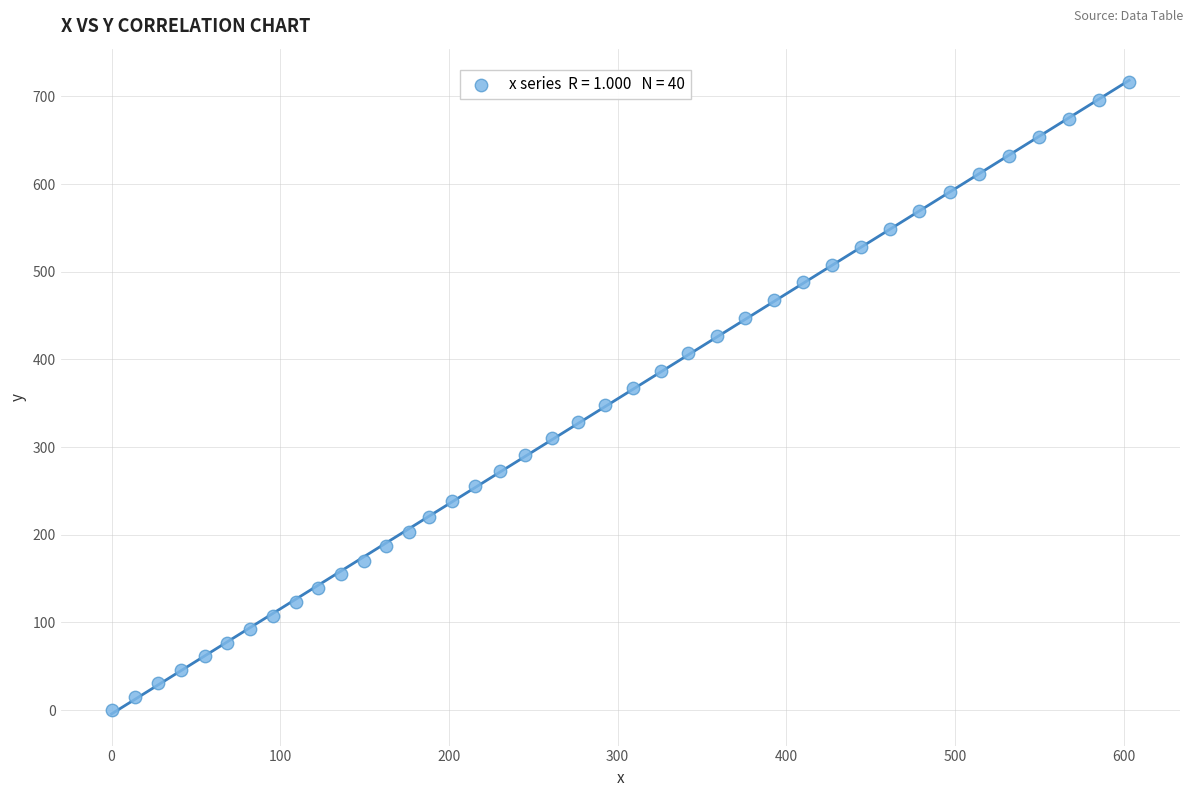

What is the range of Y values (max minus min)?

716.5